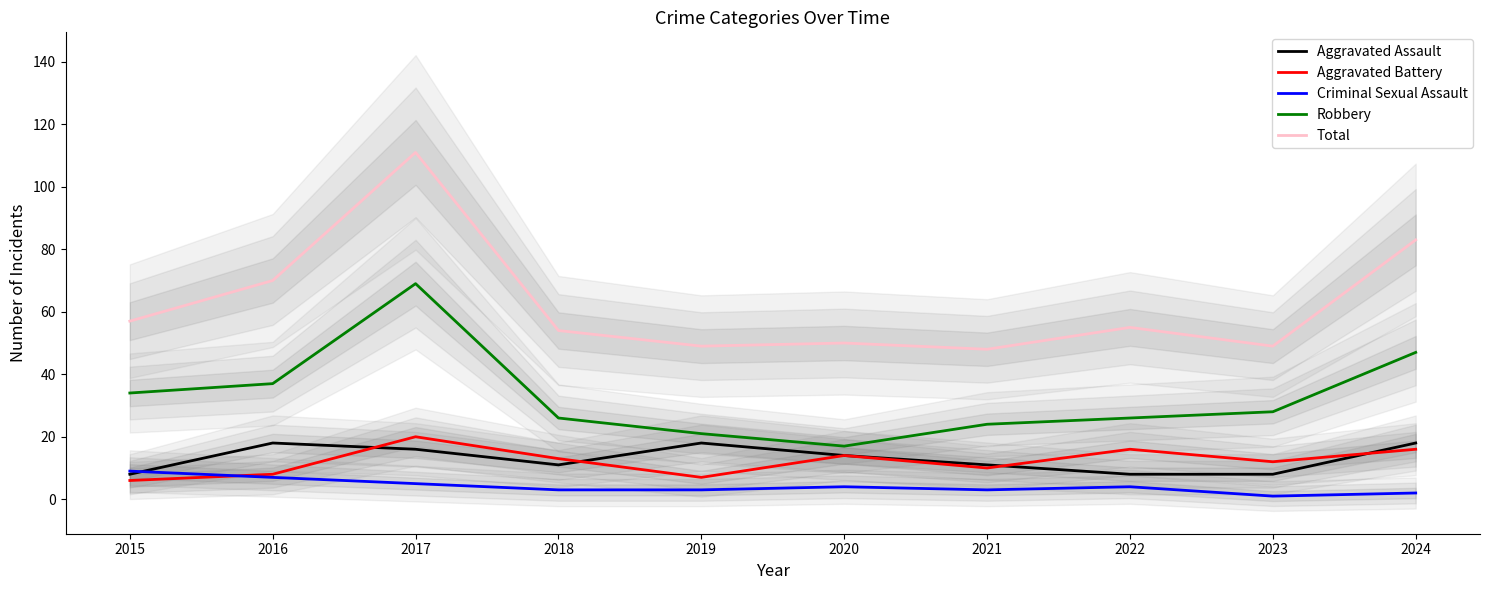

What is the sum of all Aggravated Battery values?

122